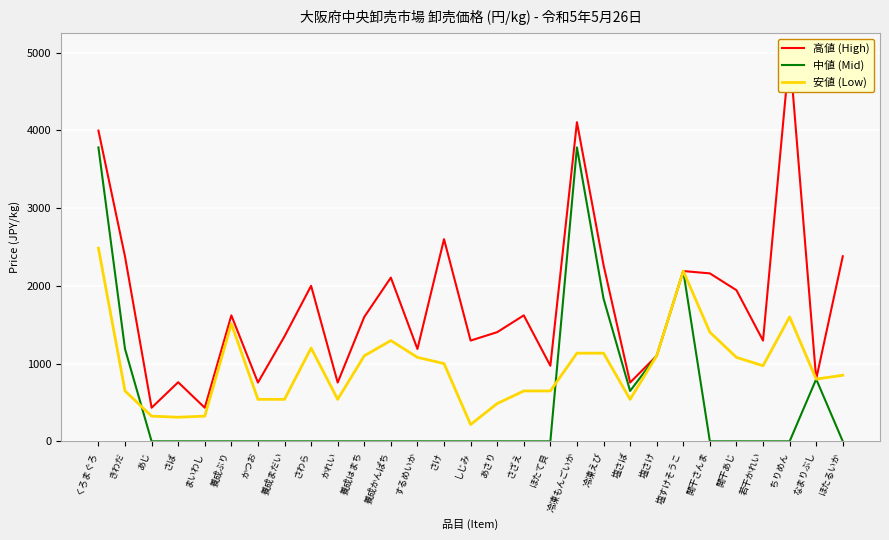

Reading left to right, transcribe all the data shown in this chart.

高値 (High): 3996	2376	432	760	432	1620	756	1350	2000	756	1600	2106	1188	2600	1296	1404	1620	972	4104	2268	756	1100	2190	2160	1944	1296	5000	800	2380
中値 (Mid): 3780	1188	0	0	0	0	0	0	0	0	0	0	0	0	0	0	0	0	3780	1836	648	1100	2190	0	0	0	0	800	0
安値 (Low): 2484	648	324	310	324	1512	540	540	1200	540	1100	1296	1080	1000	216	486	648	648	1134	1134	540	1100	2190	1404	1080	972	1600	800	850